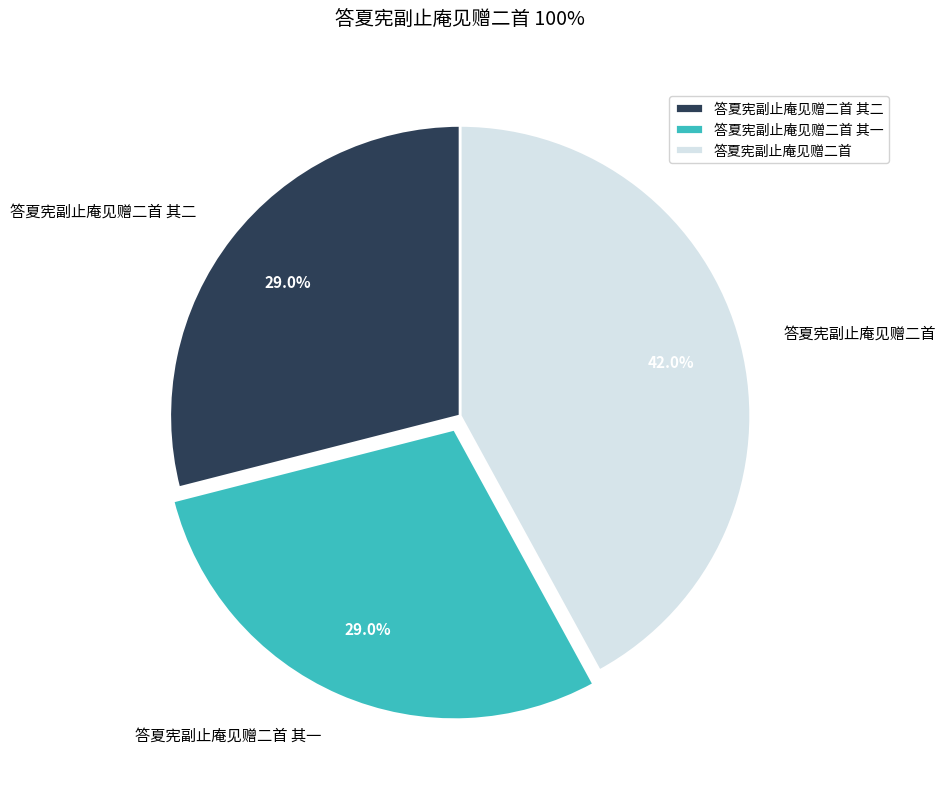

To the nearest percent, what is the difference between the 答夏宪副止庵见赠二首 其一 and 答夏宪副止庵见赠二首 slice percentages?

13%